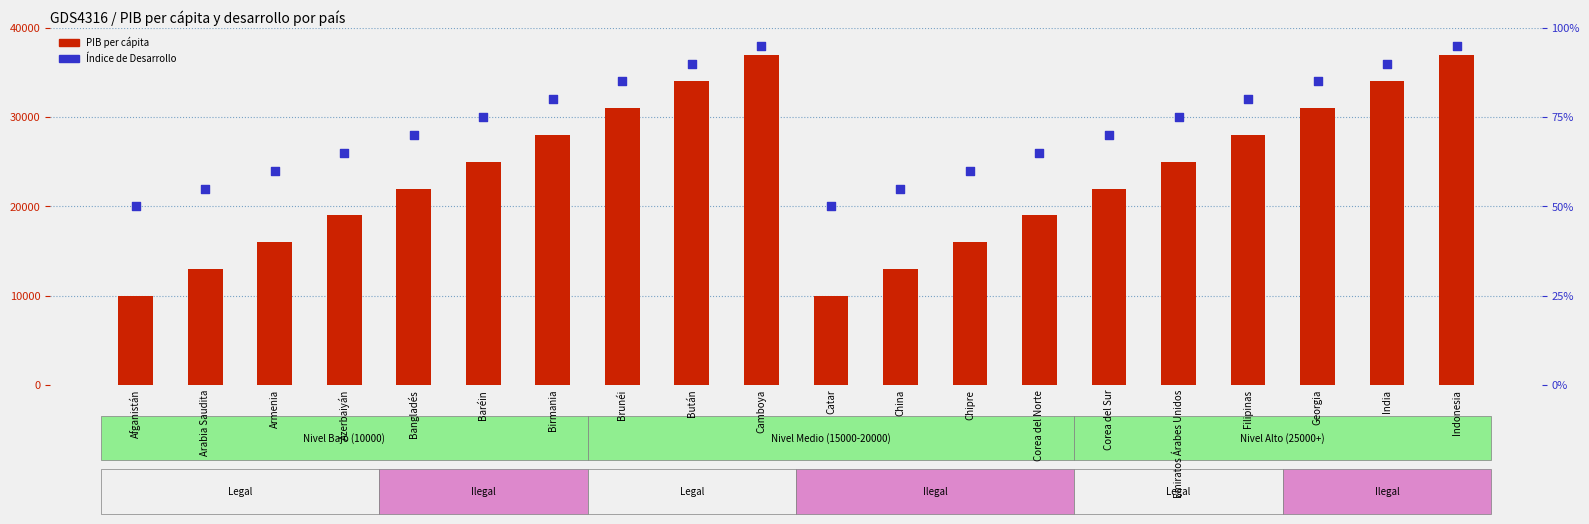

What are all the series names shown in the legend?

PIB per cápita, Índice de Desarrollo